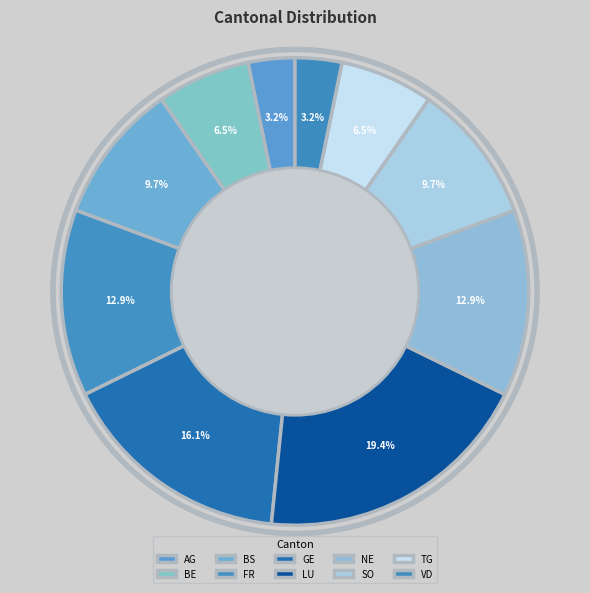

What percentage is the NE slice, to the nearest percent?

13%